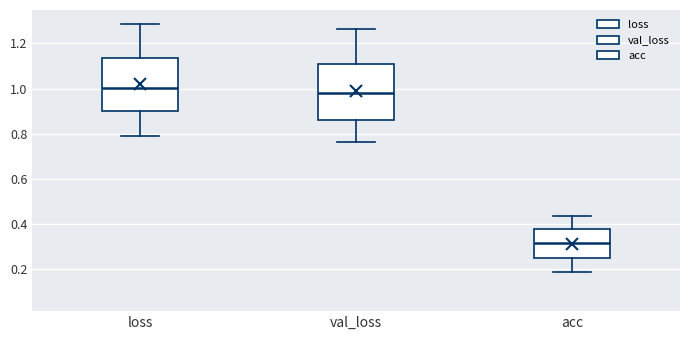

Reading left to right, transcribe this box plot: for each box, give where its median line is, the range the box spans, and where its two whiskers end, as read against the y-axis. The values are not printed on the chart, so give them approximately, as read against the axis.

loss: median 1.00, box 0.90 to 1.14, whiskers 0.80 to 1.28
val_loss: median 0.98, box 0.86 to 1.12, whiskers 0.76 to 1.26
acc: median 0.32, box 0.24 to 0.38, whiskers 0.18 to 0.44